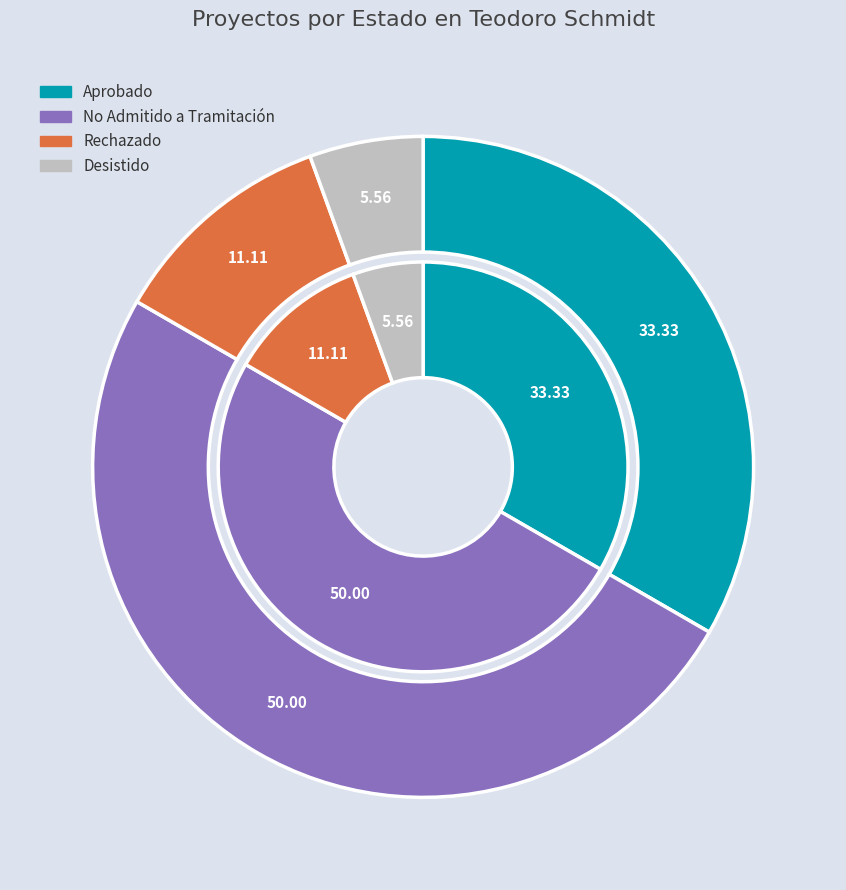

To the nearest percent, what is the difference between the No Admitido a Tramitación and Desistido slice percentages?

44%